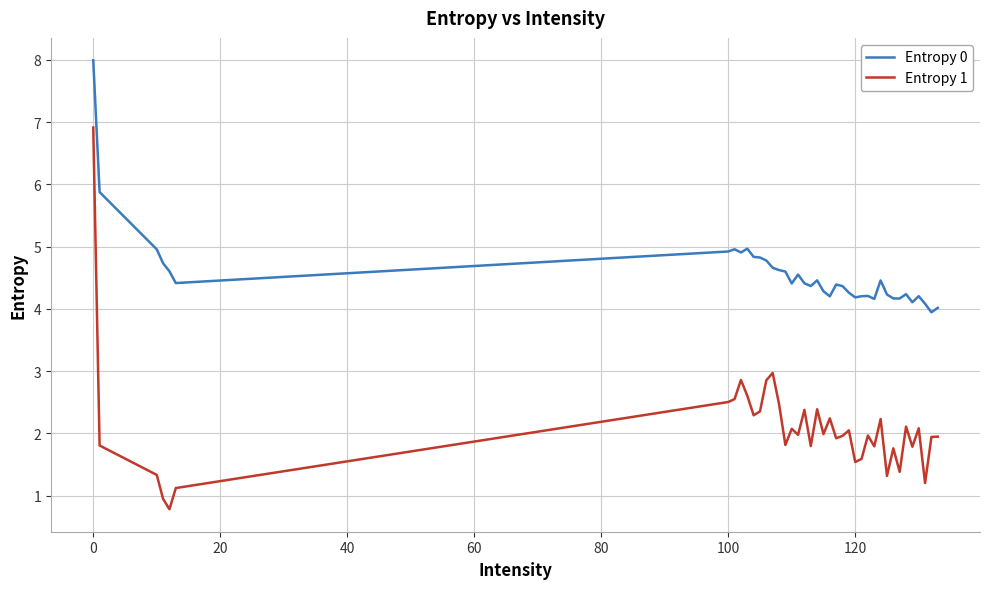

True or false: Entropy 1 and Entropy 0 cross at least once.

False